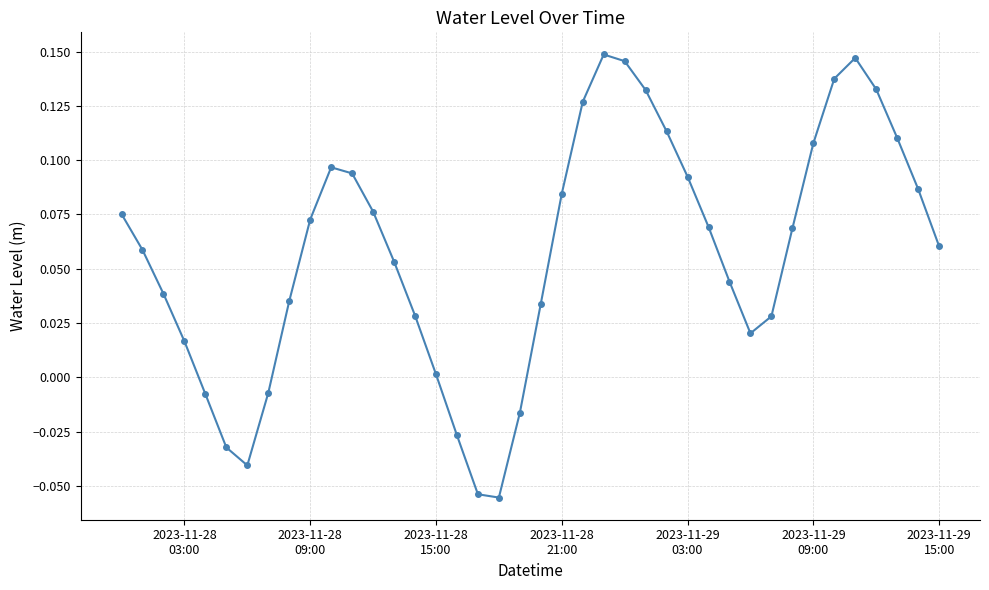

True or false: the data has more than 0 interior local peaks.

True